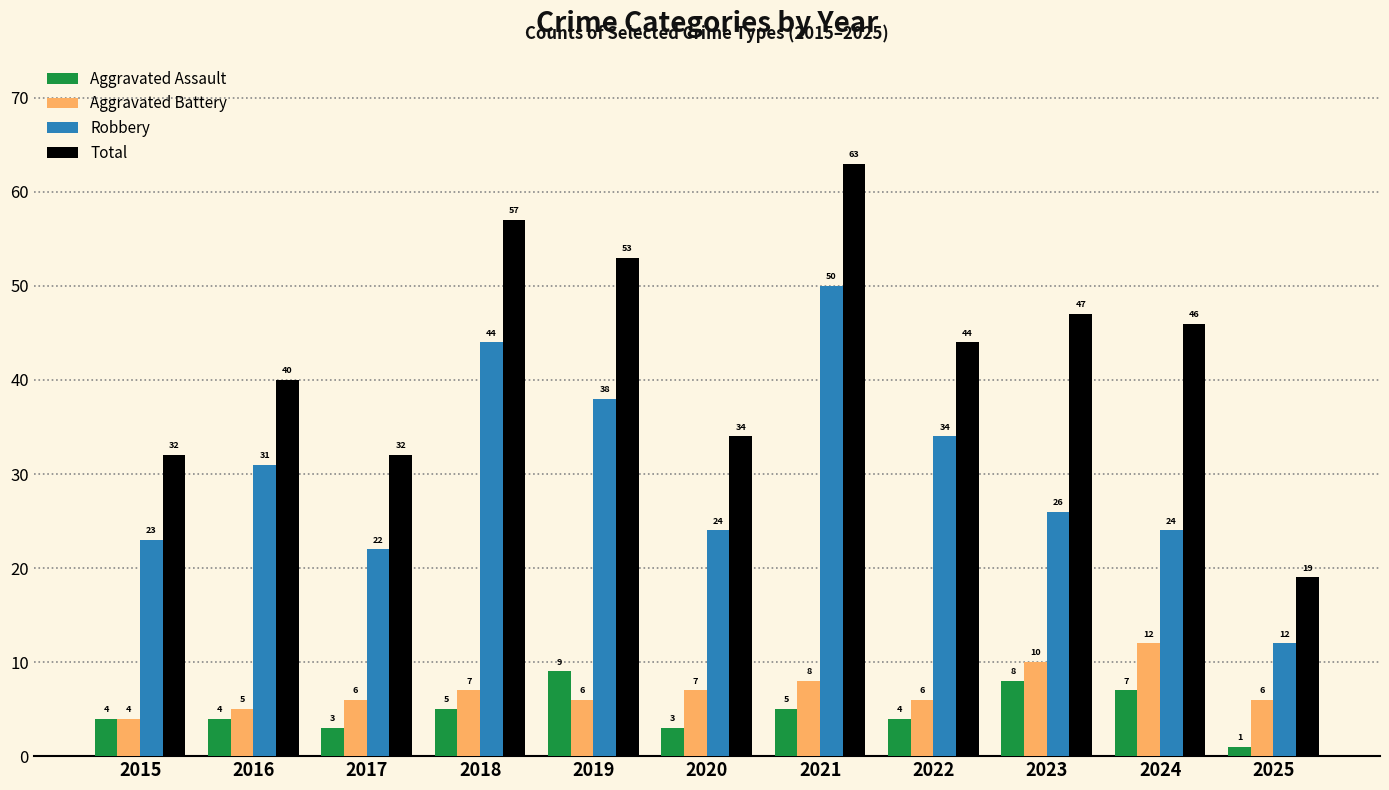

What is the value of the Aggravated Battery bar at the 11th from the left?

6